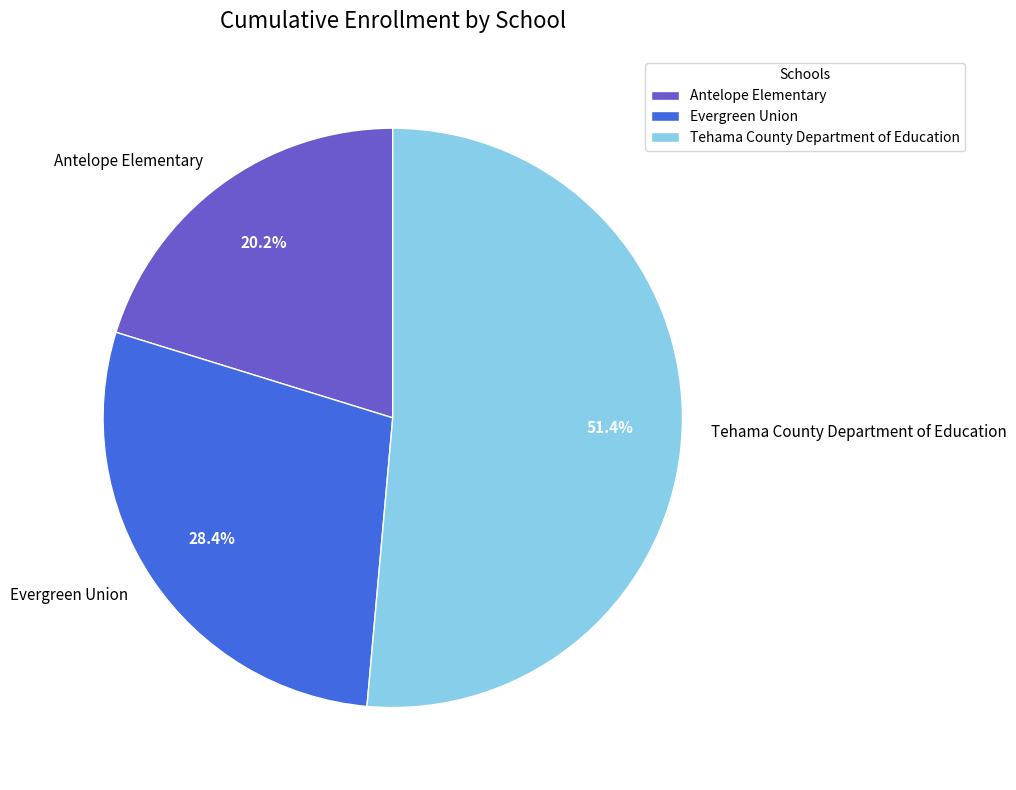

What percentage is the Antelope Elementary slice, to the nearest percent?

20%